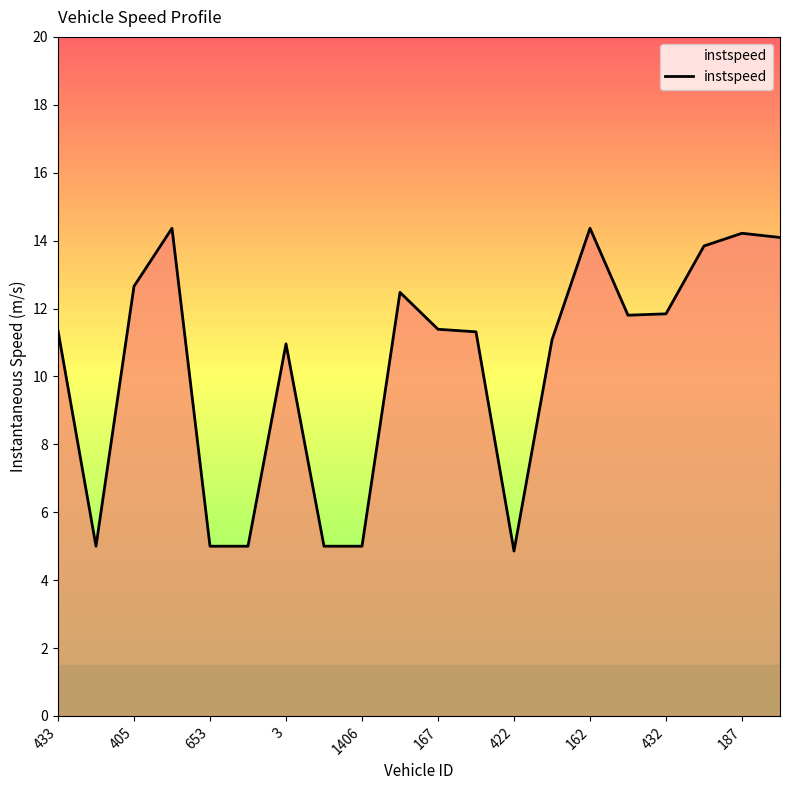

Does the chart have visible grid lines?

No